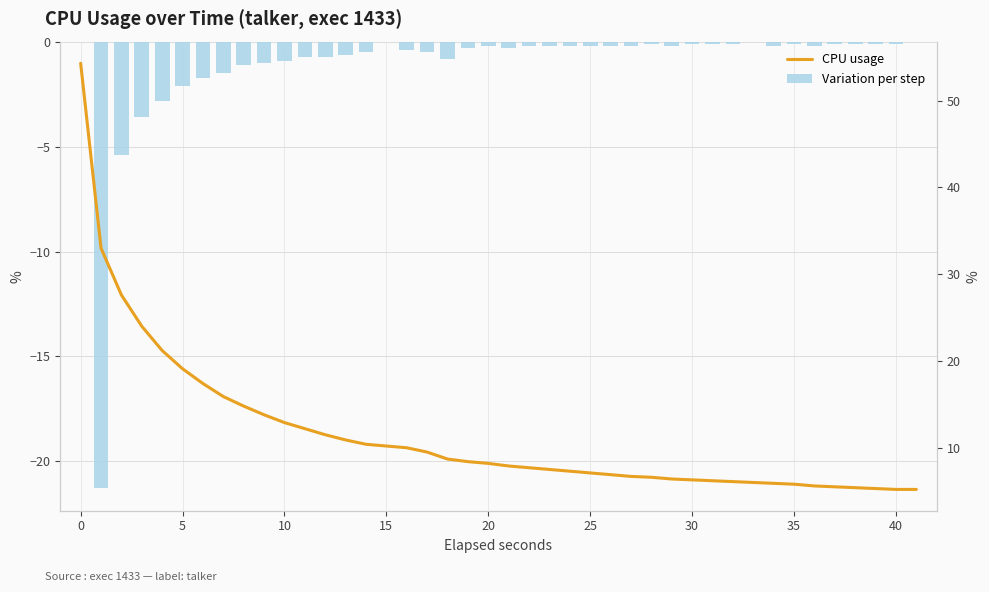

How many negative values does the Variation per step series have?

38